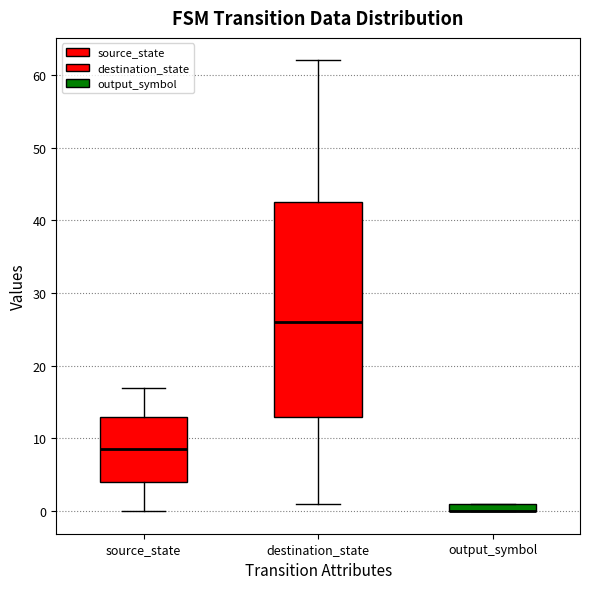

Where does the upper whisker of the box for destination_state end on the y-axis? The values are not printed on the chart, so give them approximately, as read against the axis.

62